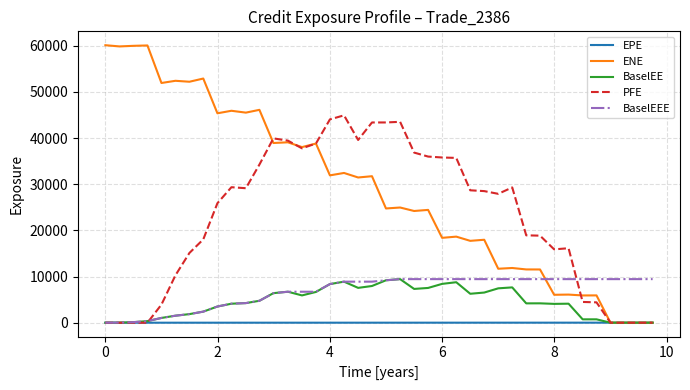

Which series has the largest range (max minus min)?

ENE